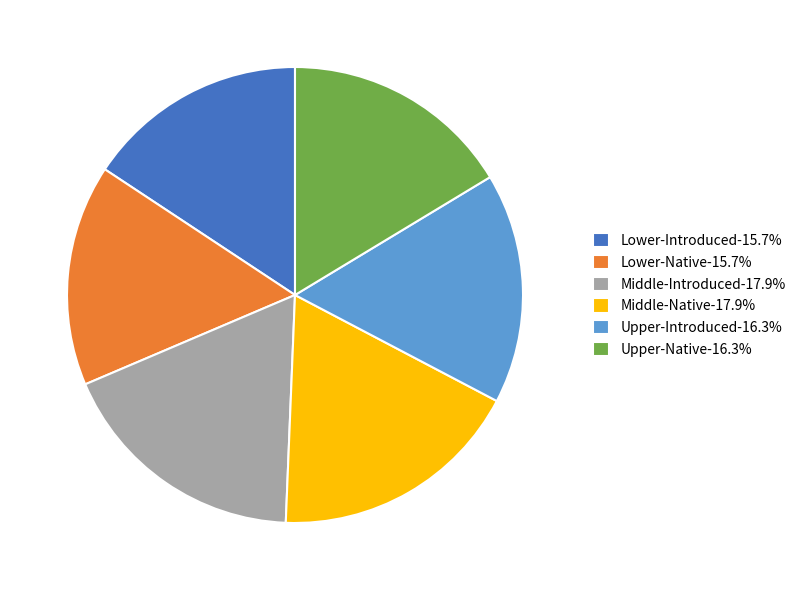

Is the sum of Upper-Introduced-16.3% and Middle-Introduced-17.9% greater than half?

No